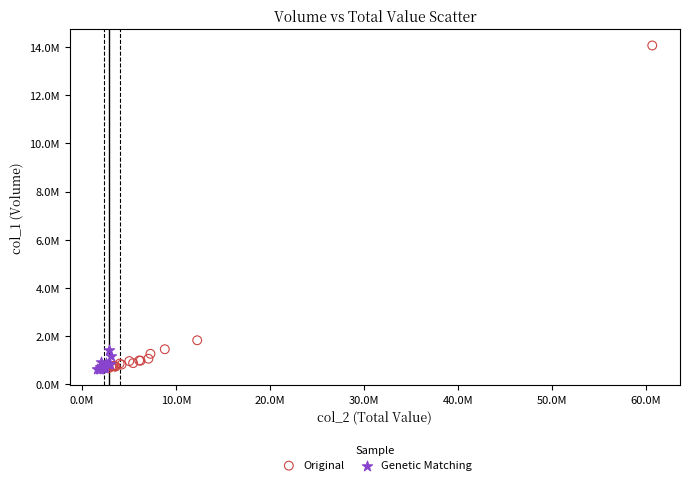

What are all the series names shown in the legend?

Original, Genetic Matching